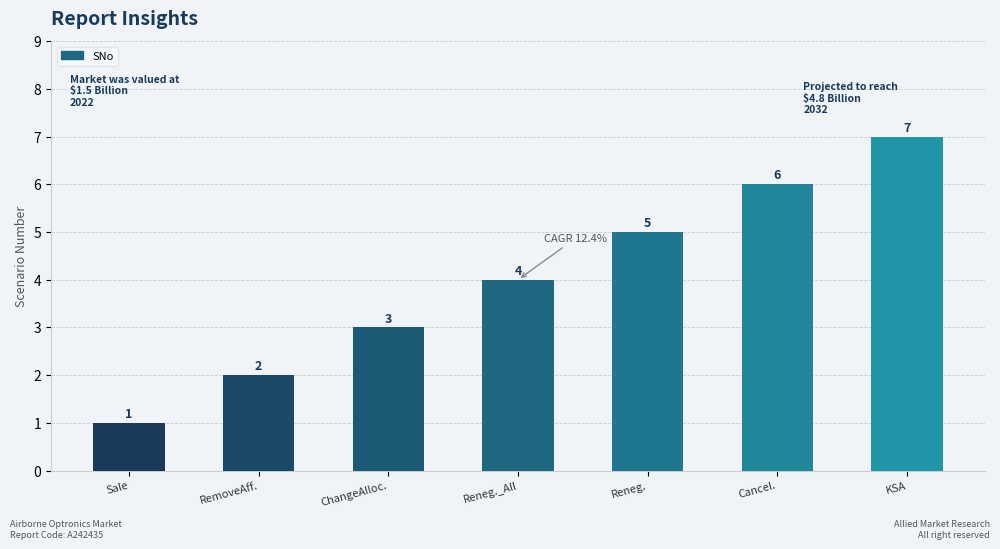

Reading left to right, extract all data points from this chart.

Sale=1	RemoveAff.=2	ChangeAlloc.=3	Reneg._All=4	Reneg.=5	Cancel.=6	KSA=7